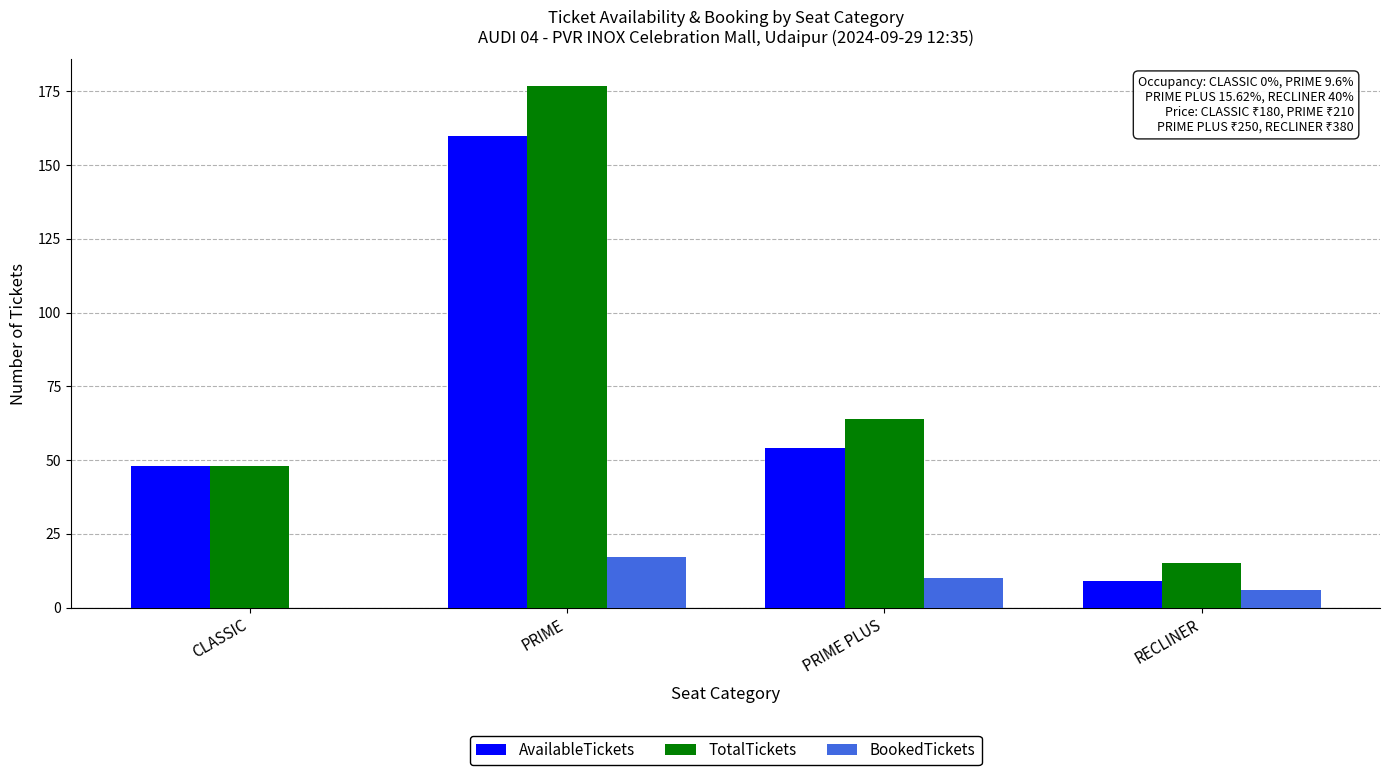

What is the greatest value displayed?

177